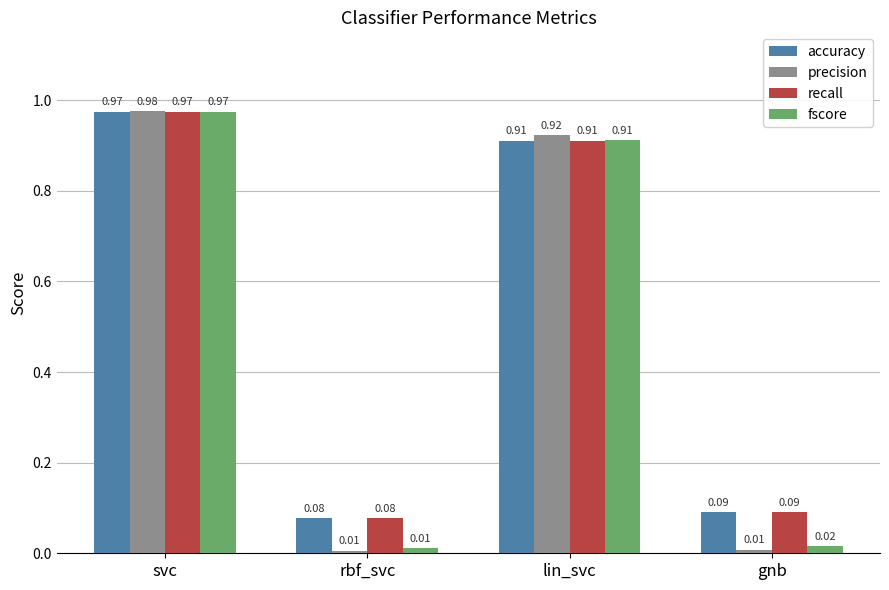

Which category has the highest value across all series?

svc